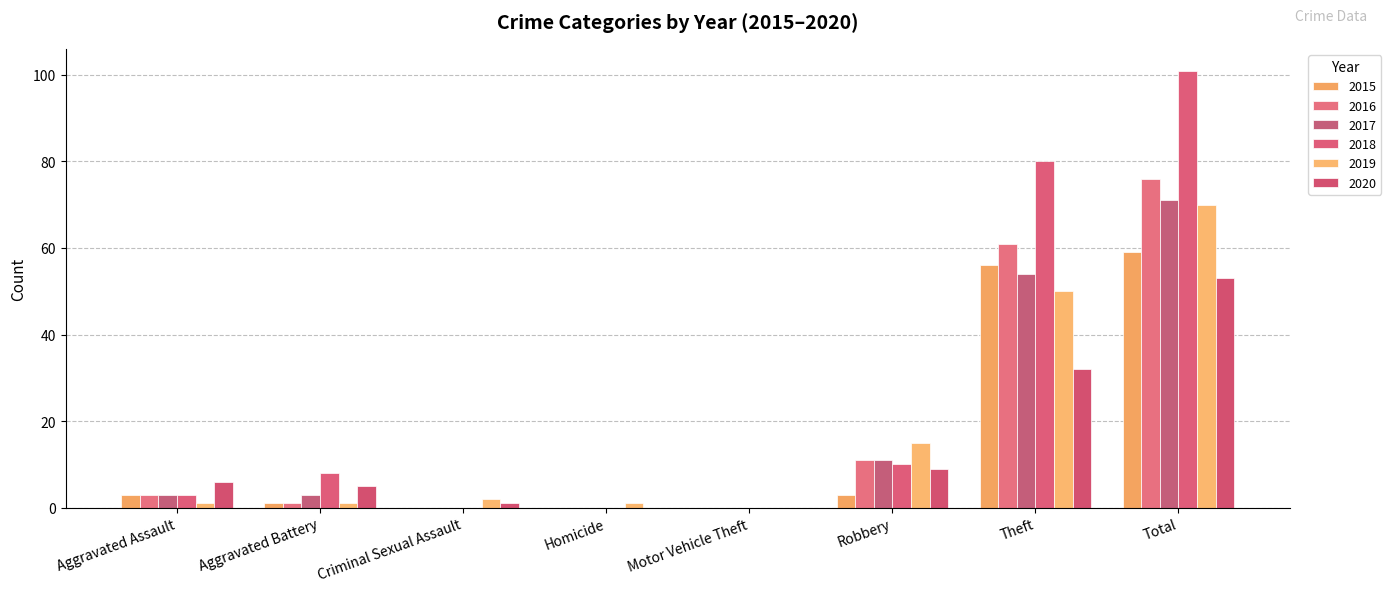

The 2020 series shows 91 at Total. True or false?

False